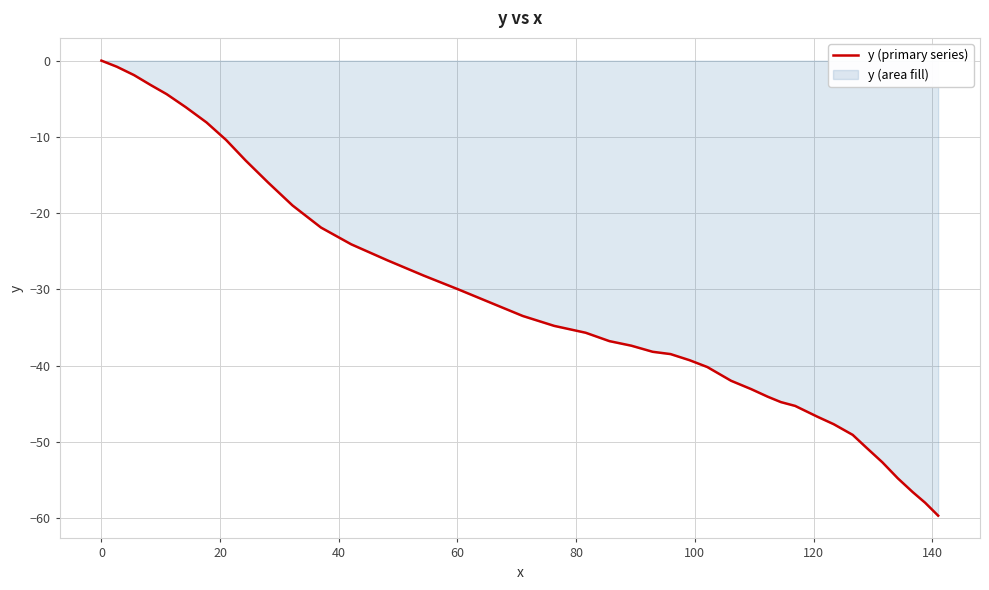

What is the difference between the maximum and minimum values?

59.7